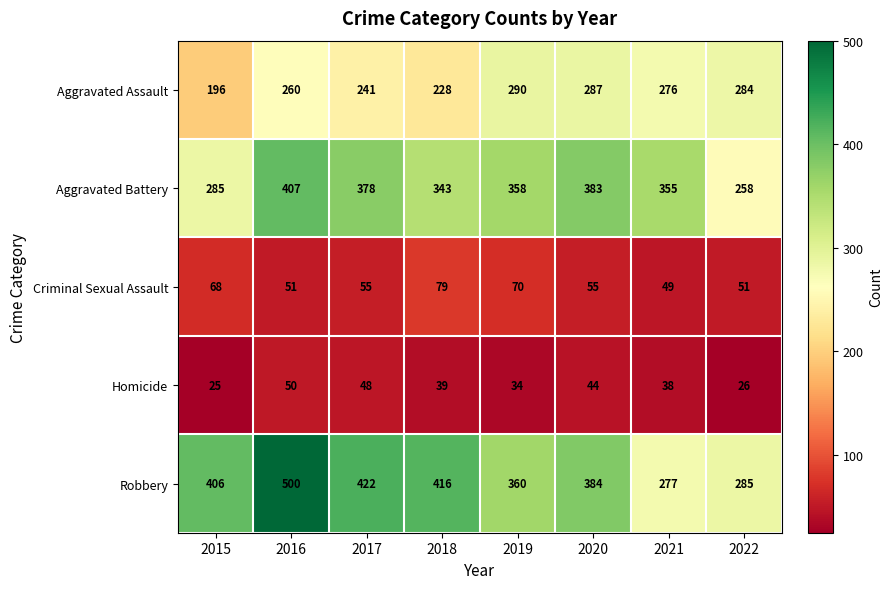

True or false: Robbery has a value of 285 at 2022.

True